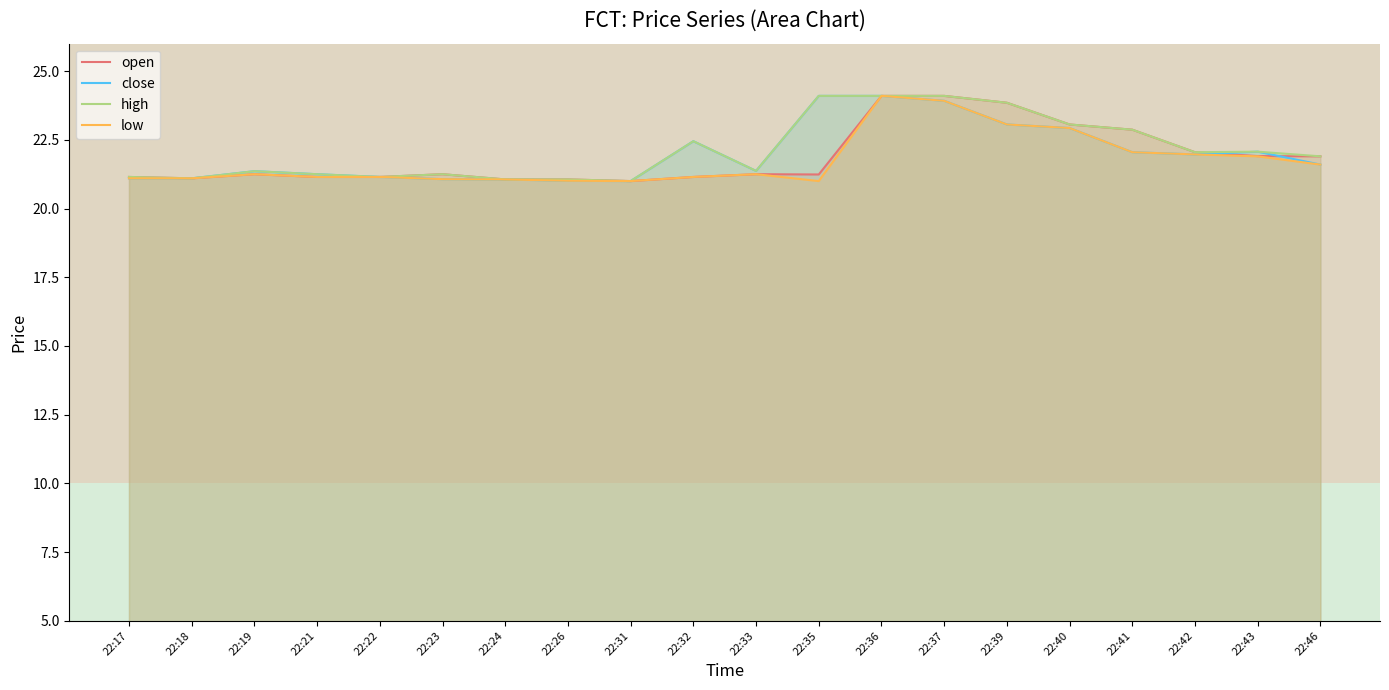

What is the average value of the close series?

22.0